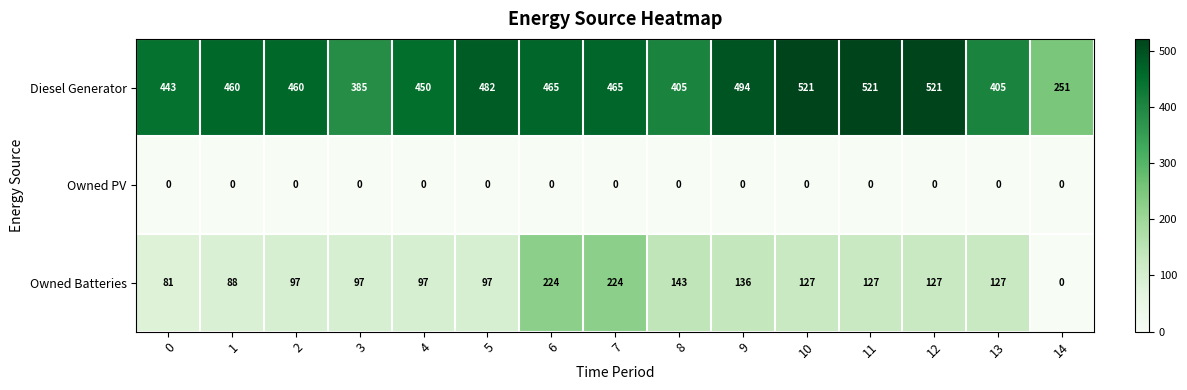

What is the total value across all series at 10?

648